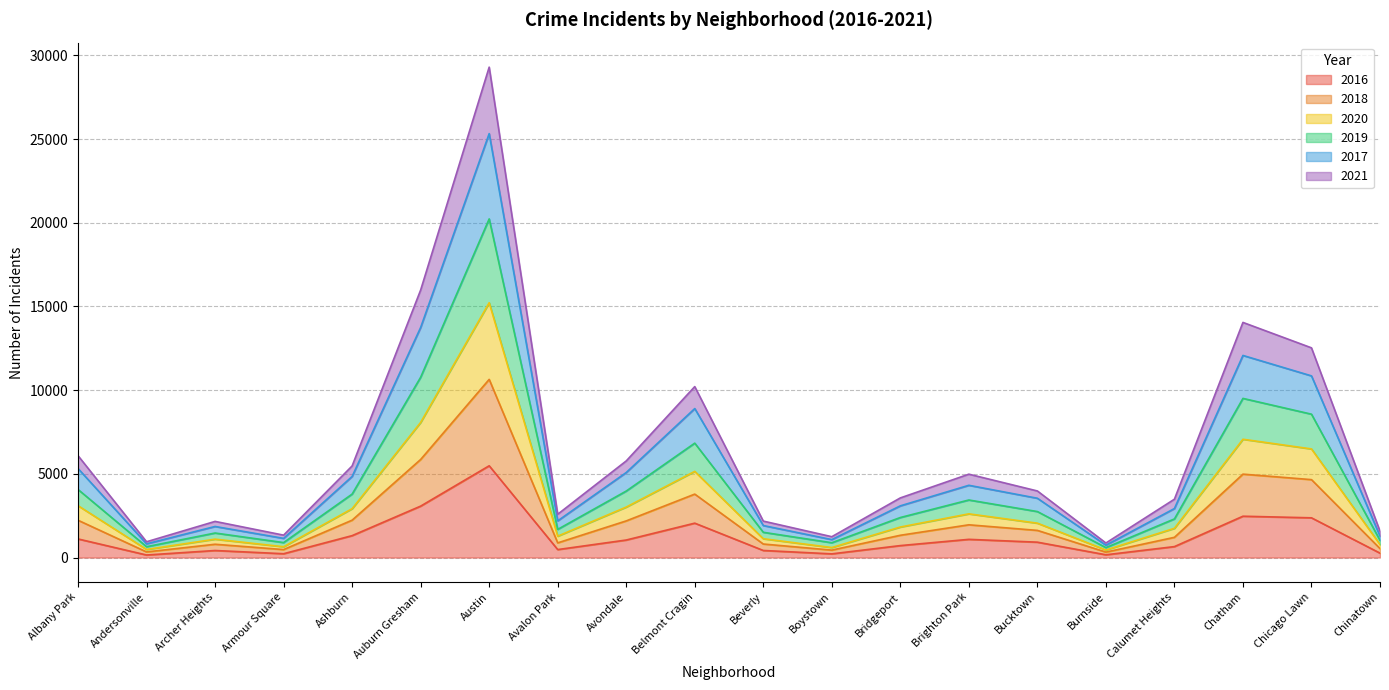

At how many categories does at least one series exceed 28788?

1